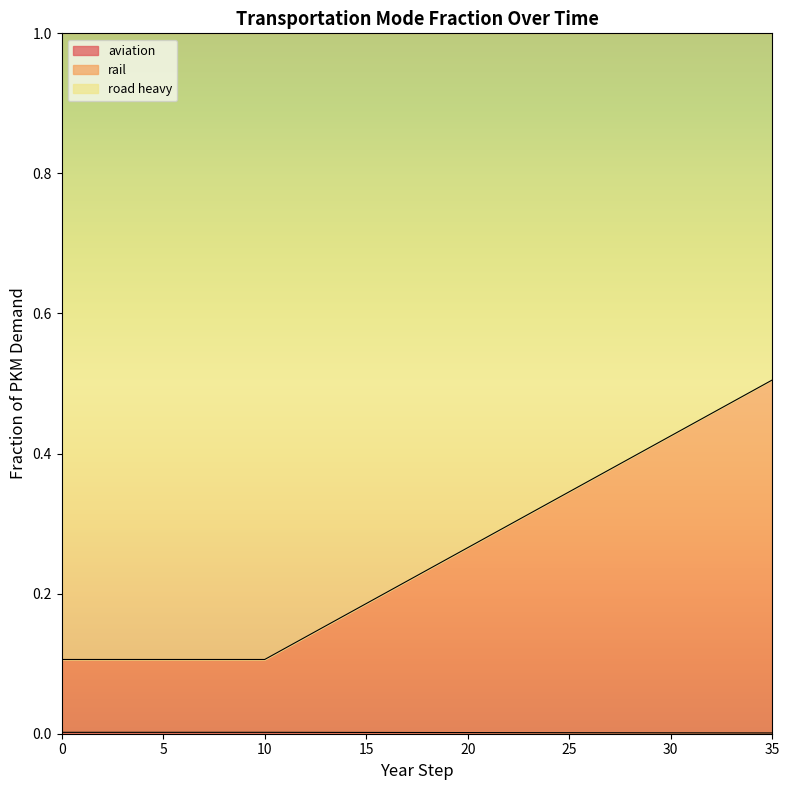

Is the value of frac_trns_pkm_dem_regional_rail at 21 greater than the value of frac_trns_pkm_dem_regional_aviation at 8?

Yes